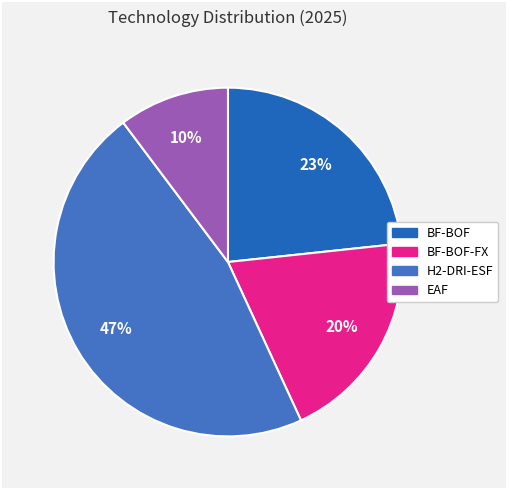

How many segments does this pie chart have?

4